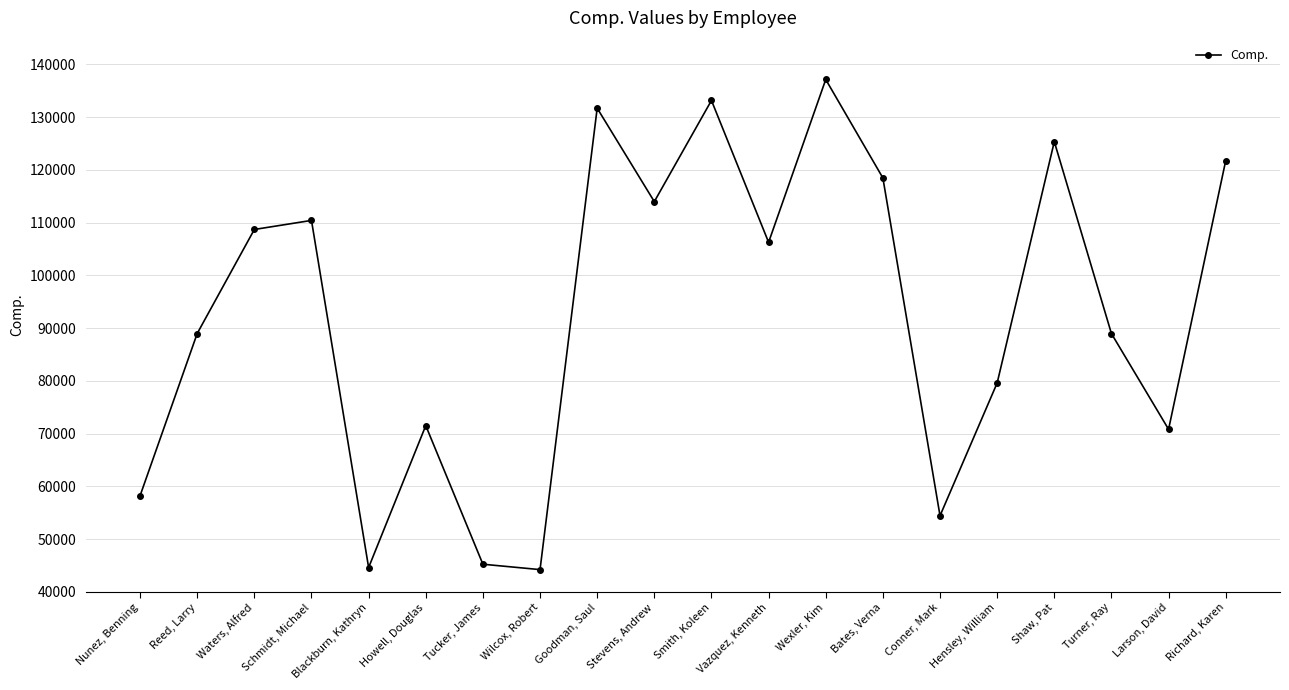

What is the minimum value shown in the chart?

44218